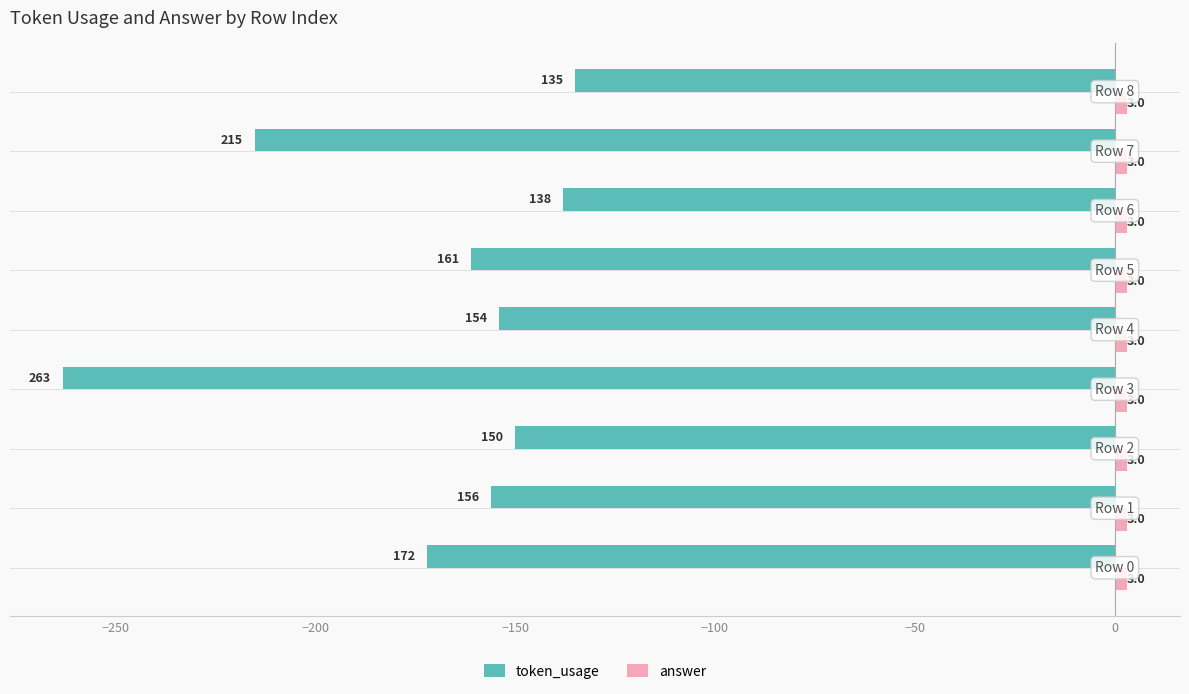

What is the sum of all answer values?

27